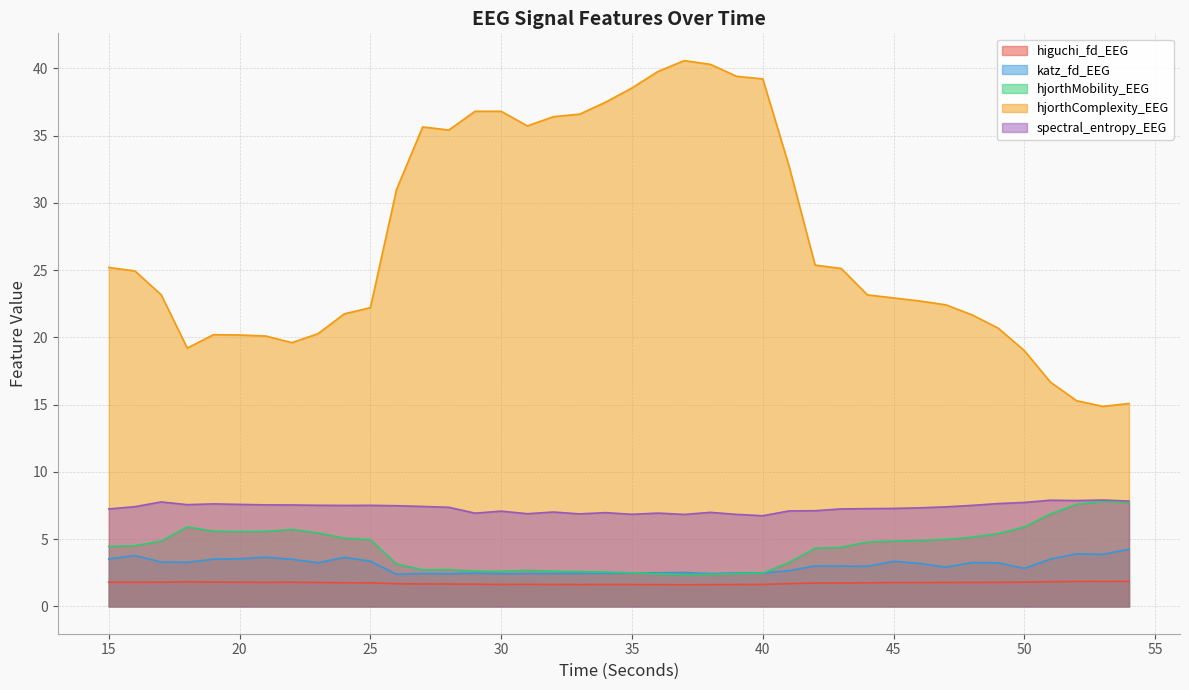

Rank the series at 47 from highest to lowest value.

hjorthComplexity_EEG, spectral_entropy_EEG, hjorthMobility_EEG, katz_fd_EEG, higuchi_fd_EEG